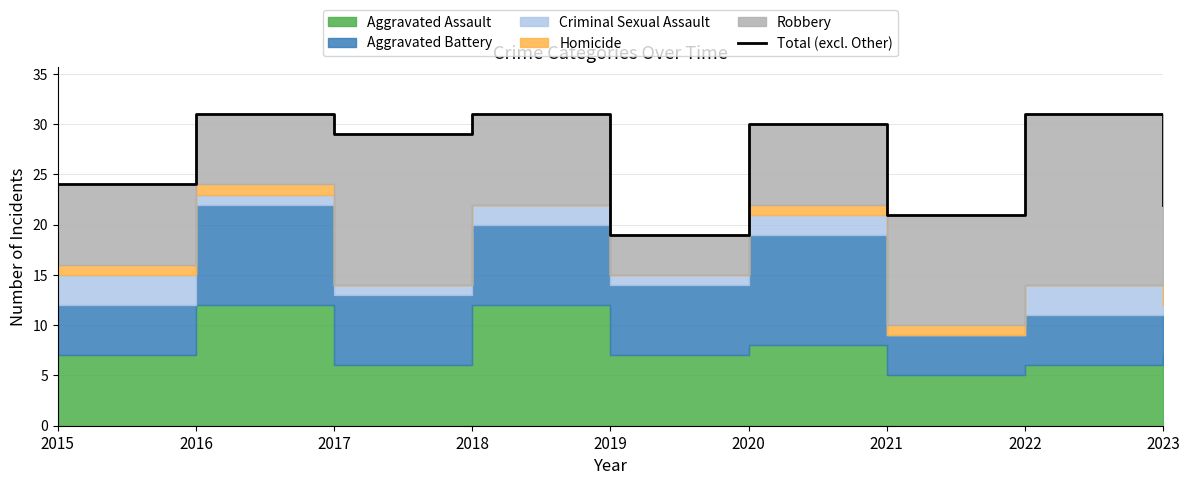

What is the maximum value shown in the chart?

31